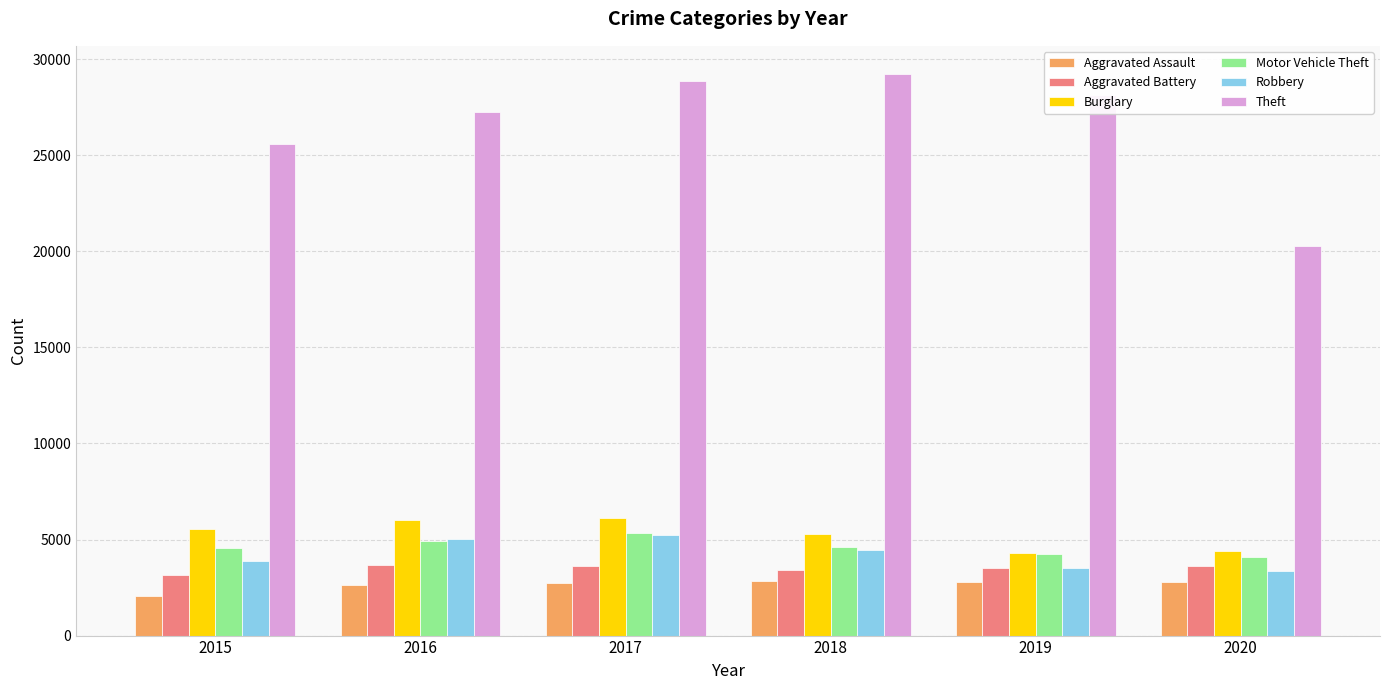

Which series changed the most between 2015 and 2020?

Theft